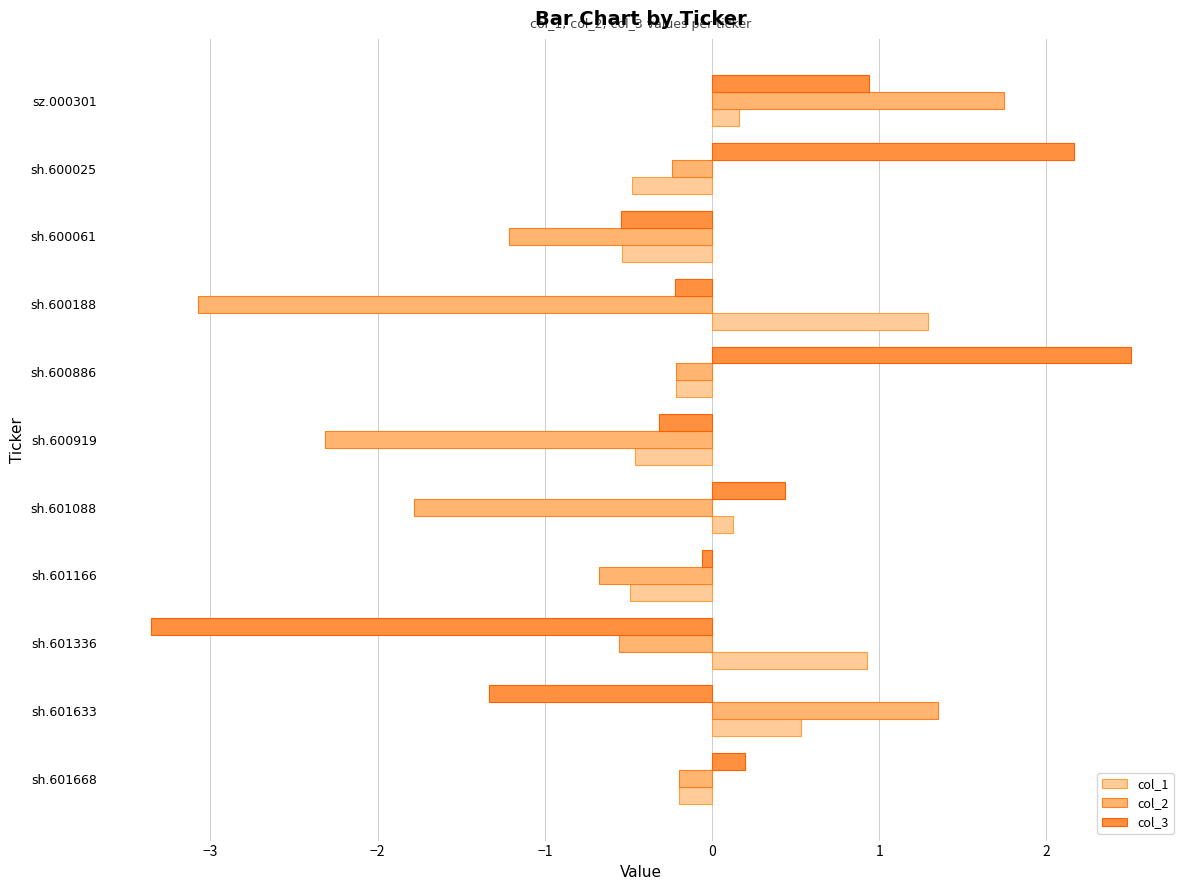

What is the average value of the col_1 series?

0.1